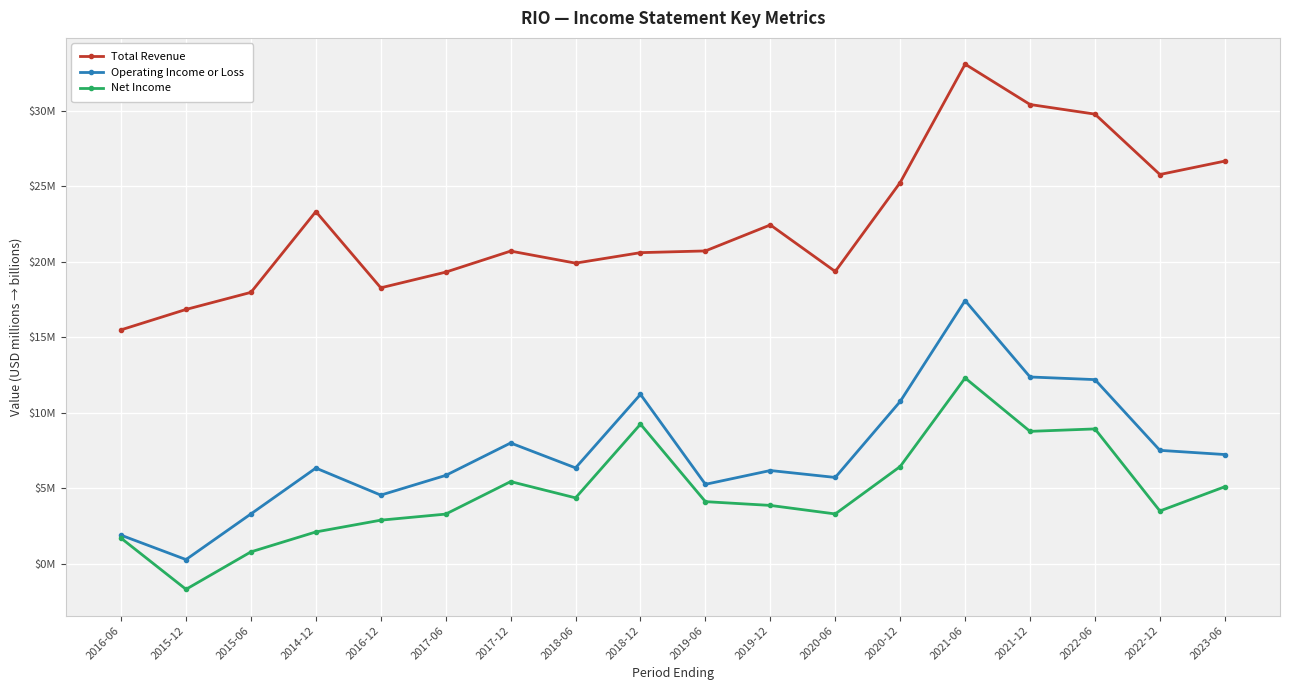

True or false: Total Revenue and Net Income cross at least once.

False